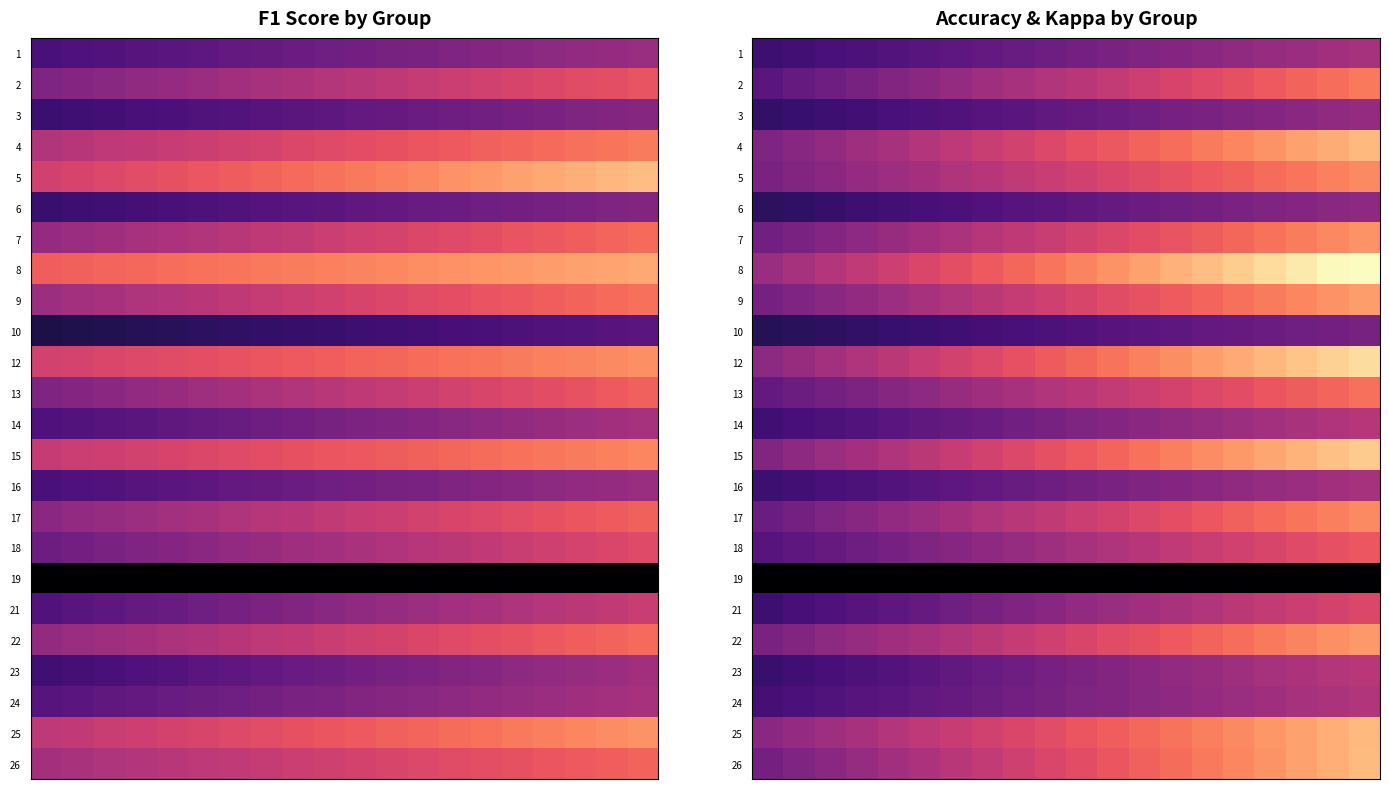

How many series are shown in this chart?

24